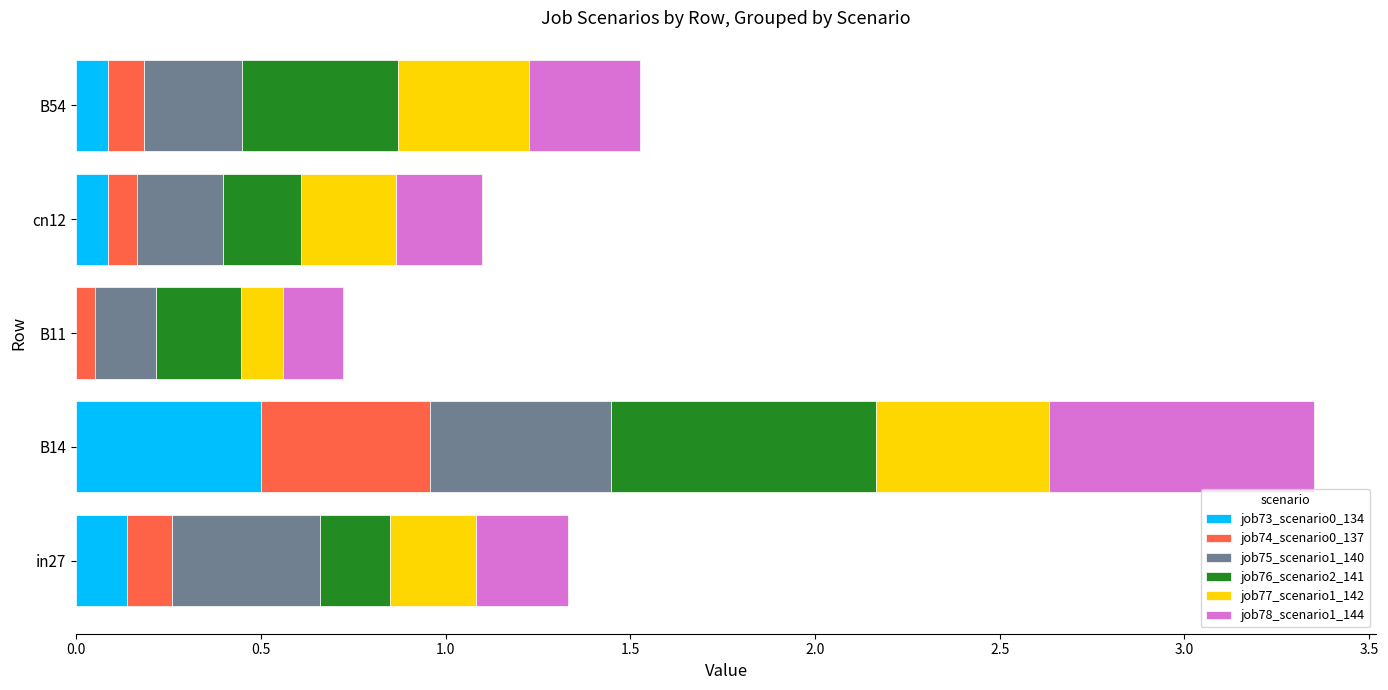

At which category is the sum across all series the highest?

B14